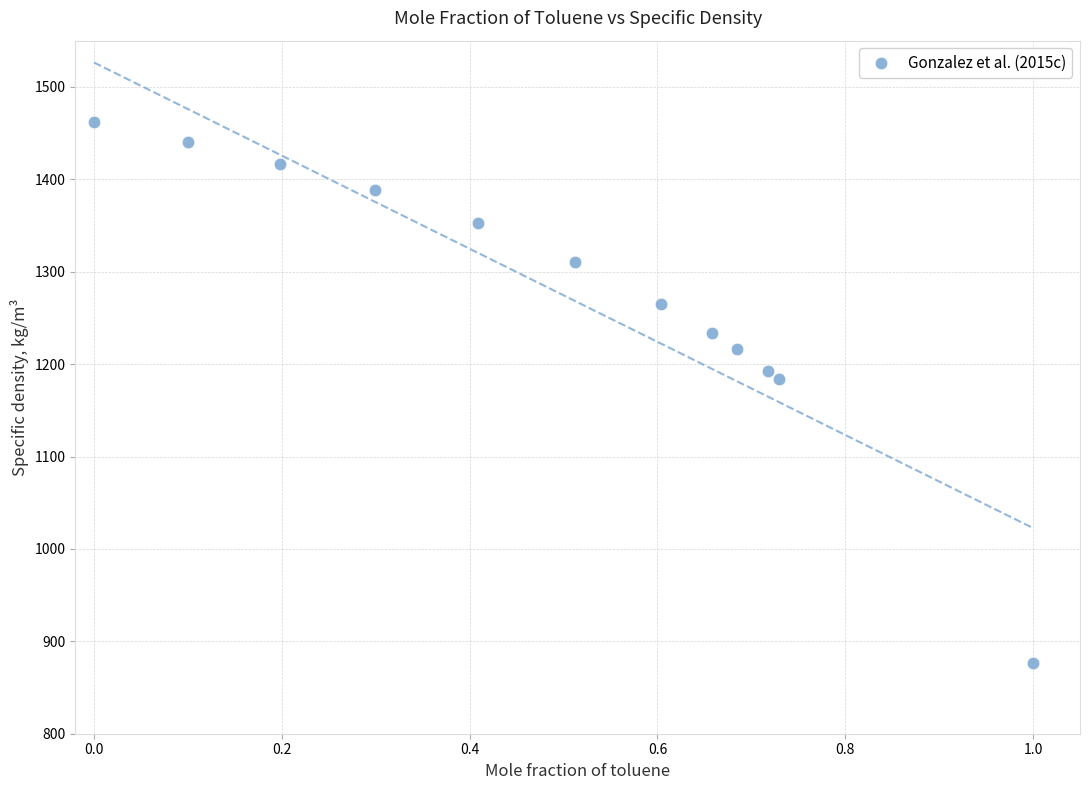

What is the average Y value?

1278.2